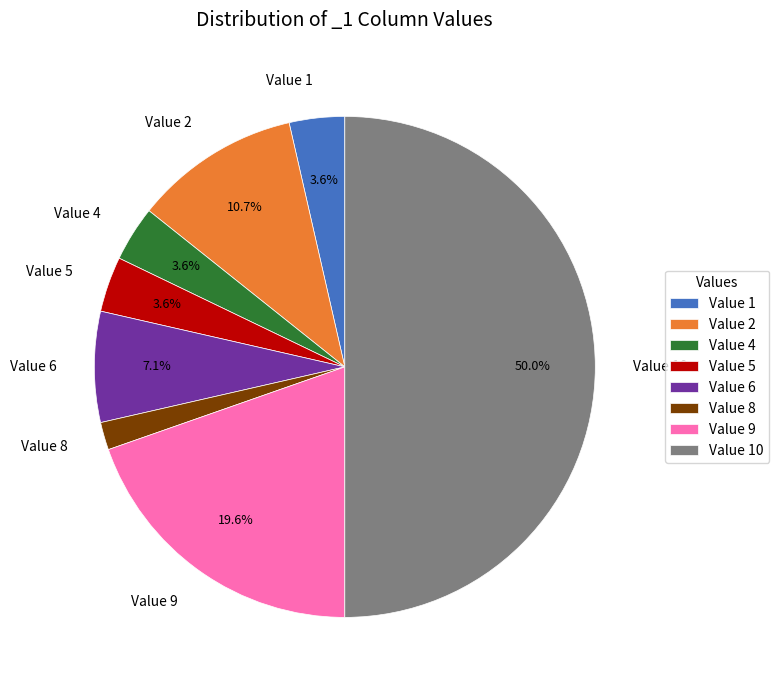

Which has a higher value, Value 1 or Value 2?

Value 2